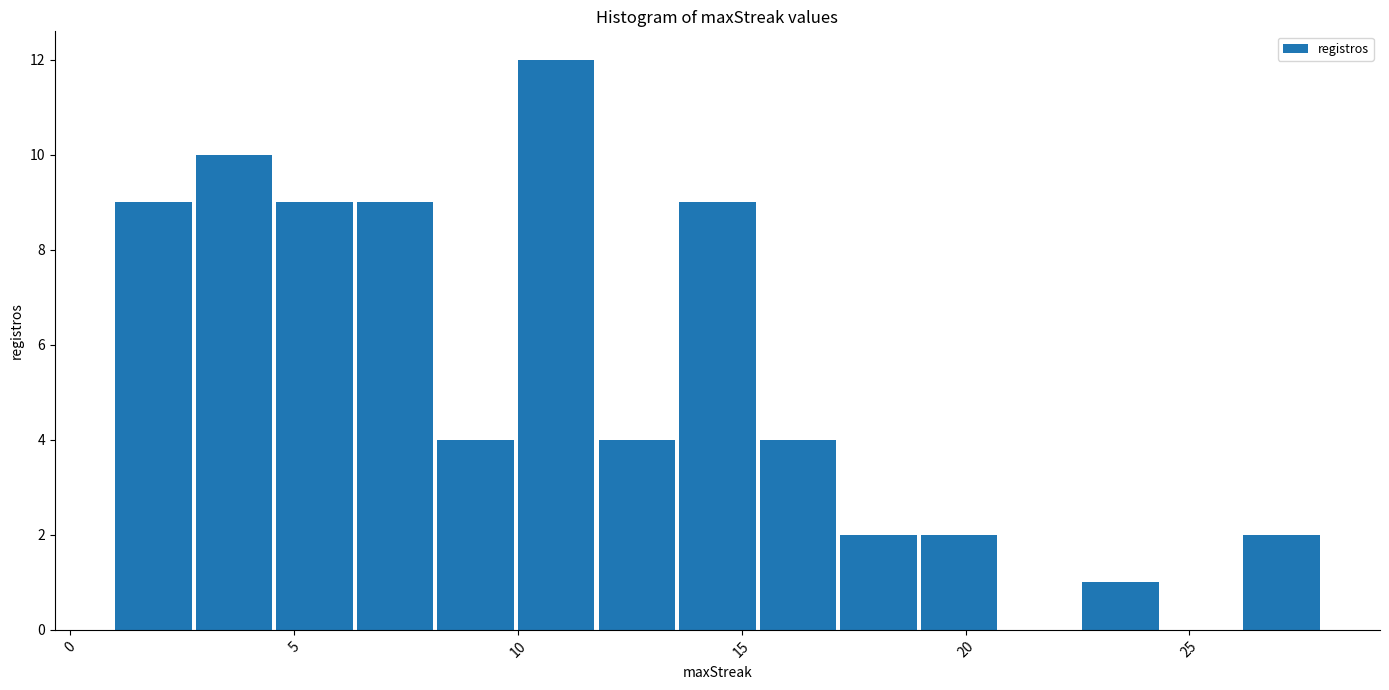

Read against the x-axis, roughly where is the centre of the tallest bar?

11.0